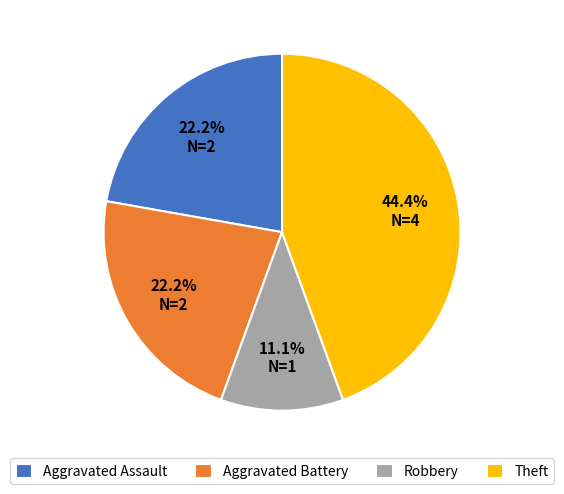

What is the ratio of the value at Robbery to the value at Aggravated Battery?

0.5